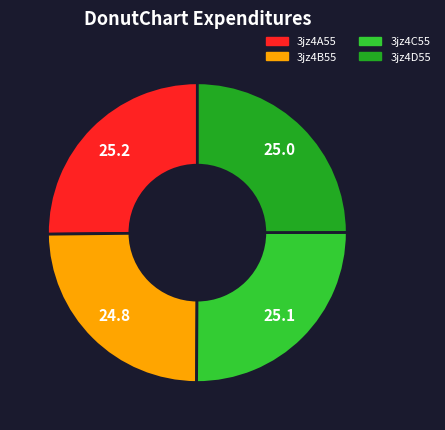

True or false: 3jz4C55 accounts for 25% of the total.

True